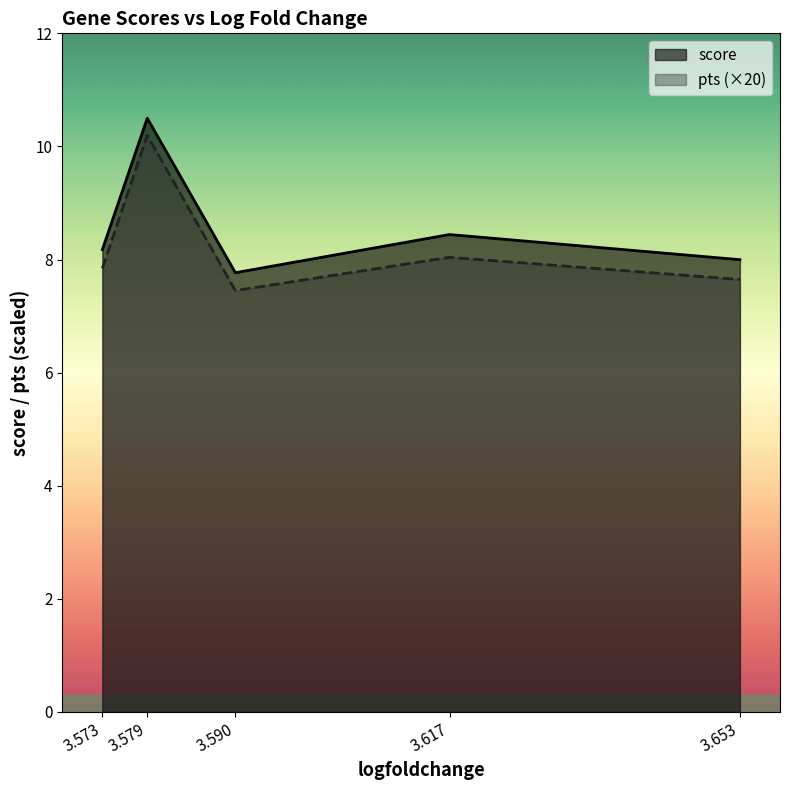

What is the difference between the second highest and second lowest values in the score series?

0.4